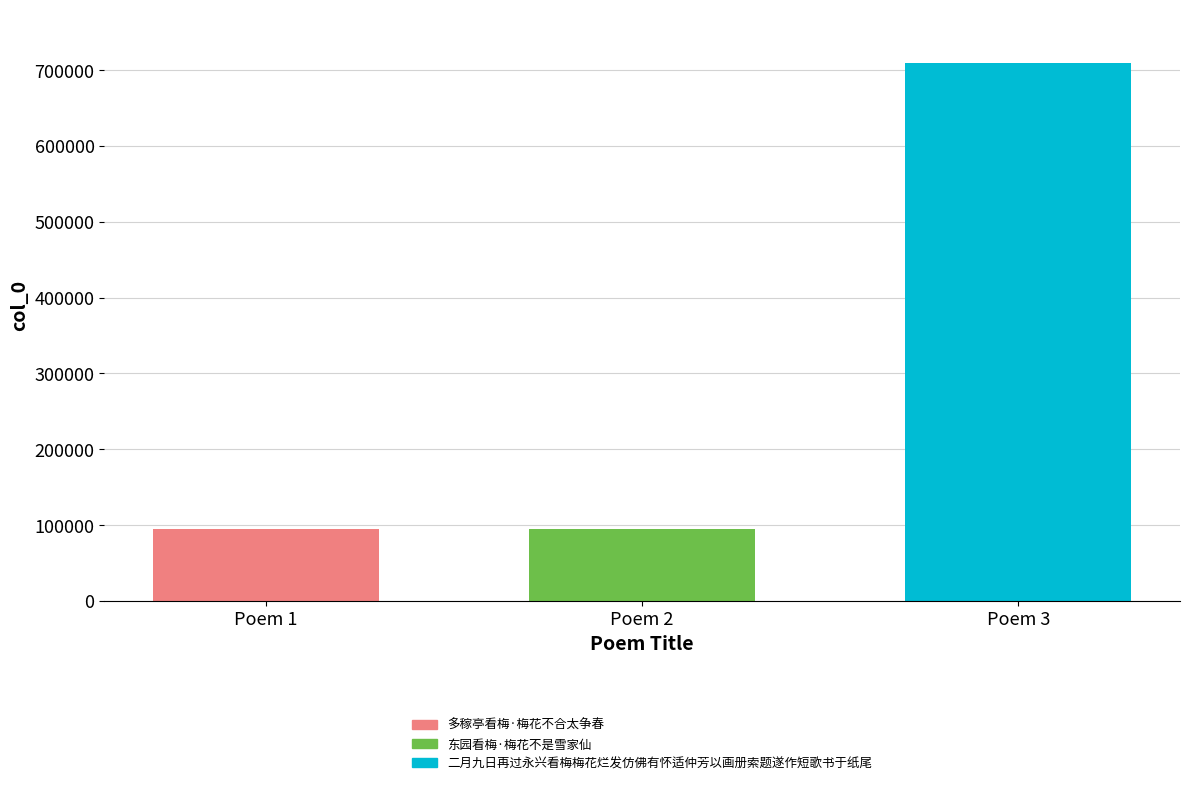

Does the chart contain stacked bars?

No